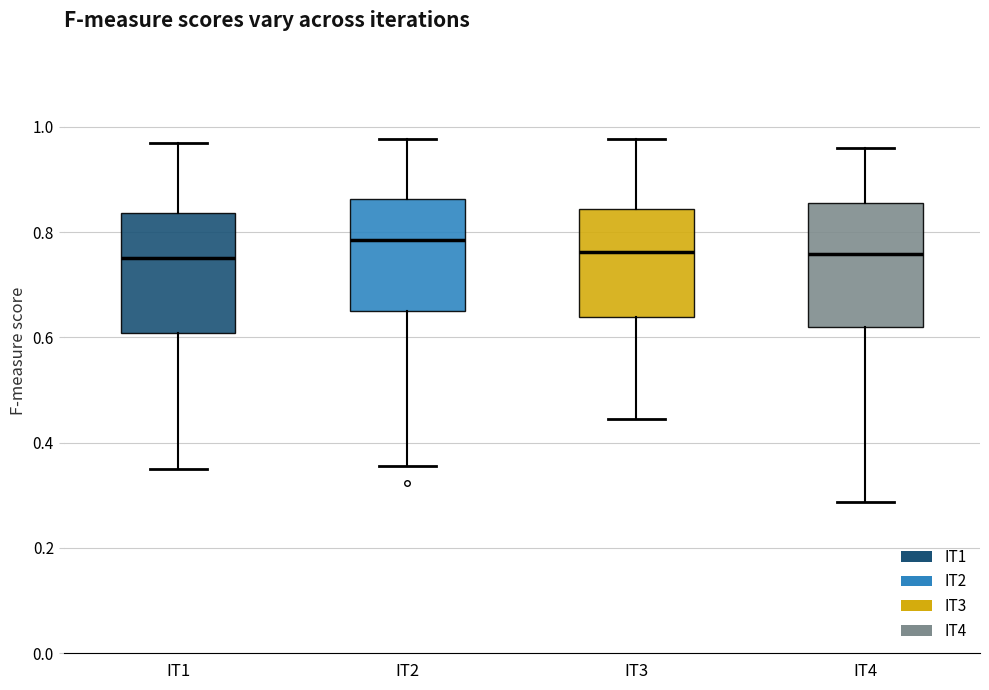

Where does the median line of the box for IT4 sit on the y-axis? The values are not printed on the chart, so give them approximately, as read against the axis.

0.76